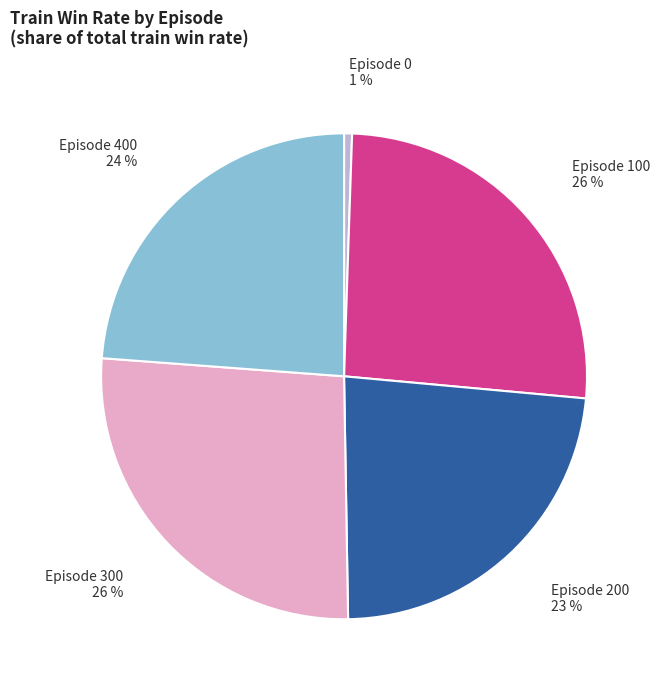

Does Episode 400 account for over 50% of the chart?

No